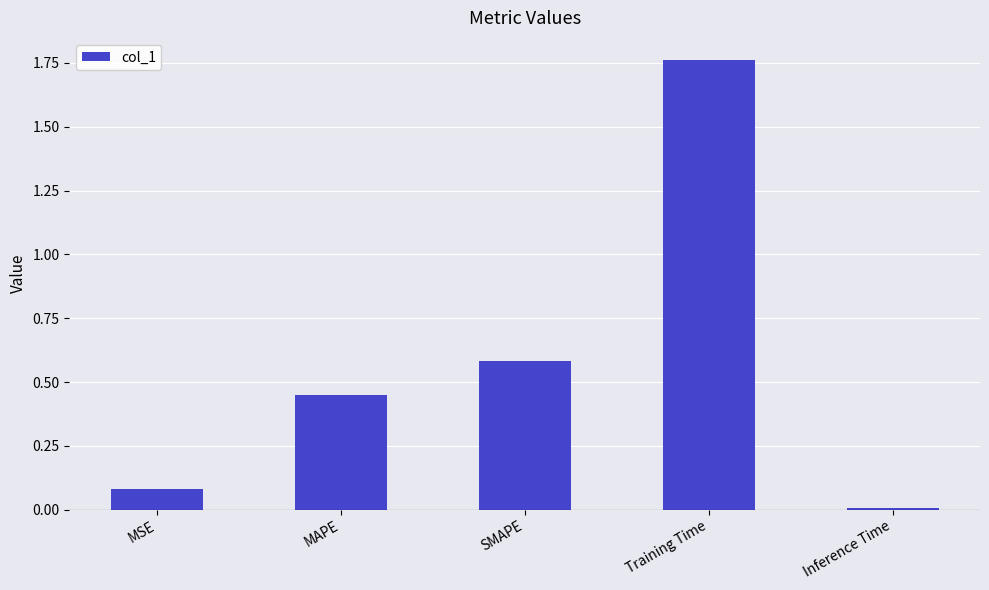

What is the change in value from MAPE to SMAPE?

+0.1